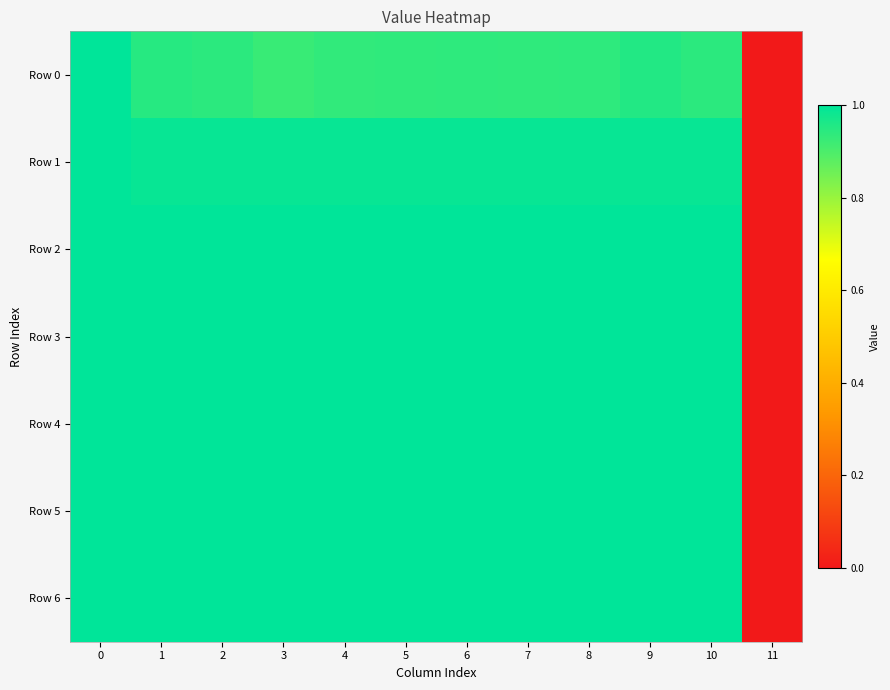

Reading left to right, extract all data points from this chart.

Row 0: 0=1.0	1=0.9	2=0.9	3=0.9	4=0.9	5=0.9	6=0.9	7=0.9	8=0.9	9=1.0	10=0.9	11=0.0
Row 1: 0=1.0	1=1.0	2=1.0	3=1.0	4=1.0	5=1.0	6=1.0	7=1.0	8=1.0	9=1.0	10=1.0	11=0.0
Row 2: 0=1.0	1=1.0	2=1.0	3=1.0	4=1.0	5=1.0	6=1.0	7=1.0	8=1.0	9=1.0	10=1.0	11=0.0
Row 3: 0=1.0	1=1.0	2=1.0	3=1.0	4=1.0	5=1.0	6=1.0	7=1.0	8=1.0	9=1.0	10=1.0	11=0.0
Row 4: 0=1.0	1=1.0	2=1.0	3=1.0	4=1.0	5=1.0	6=1.0	7=1.0	8=1.0	9=1.0	10=1.0	11=0.0
Row 5: 0=1.0	1=1.0	2=1.0	3=1.0	4=1.0	5=1.0	6=1.0	7=1.0	8=1.0	9=1.0	10=1.0	11=0.0
Row 6: 0=1.0	1=1.0	2=1.0	3=1.0	4=1.0	5=1.0	6=1.0	7=1.0	8=1.0	9=1.0	10=1.0	11=0.0